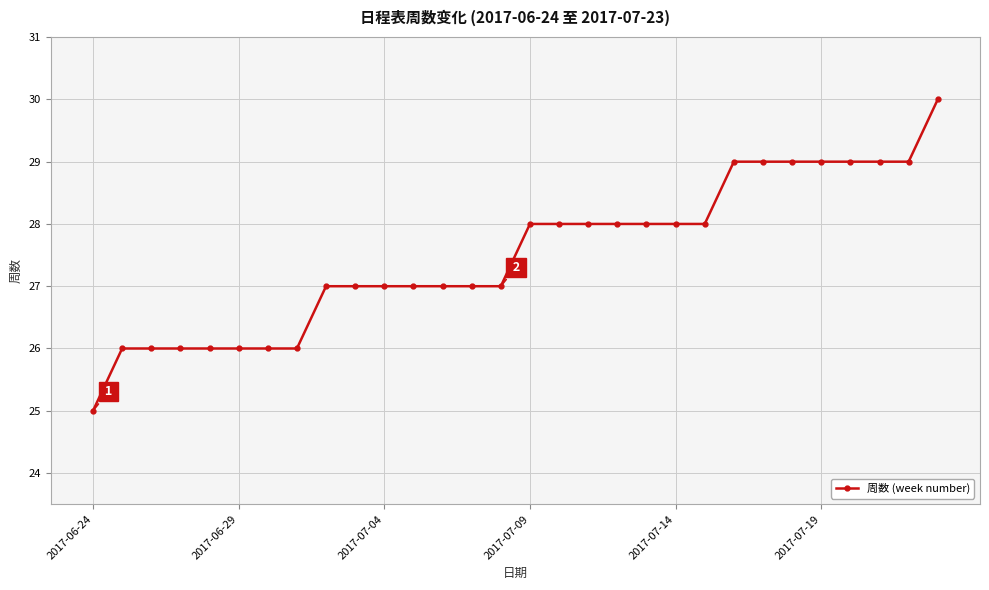

Reading left to right, list all the values displayed in this chart.

25	26	26	26	26	26	26	26	27	27	27	27	27	27	27	28	28	28	28	28	28	28	29	29	29	29	29	29	29	30